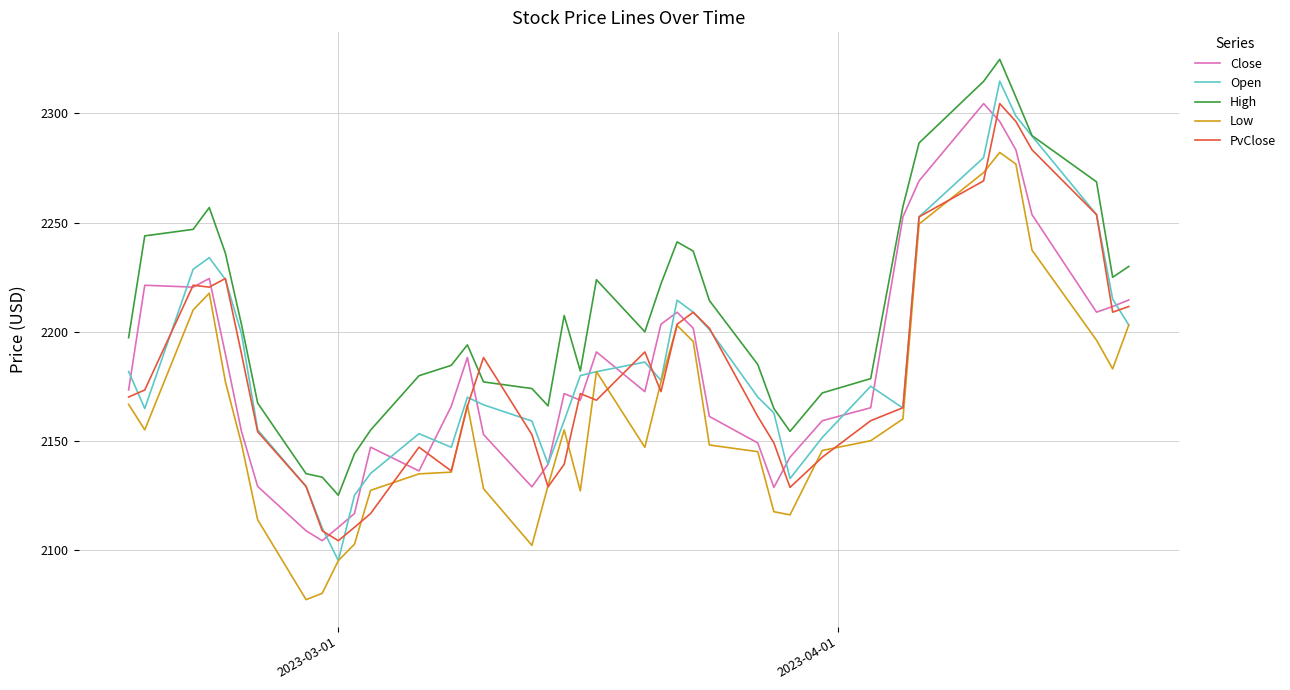

How many times do High and PvClose cross each other?

2